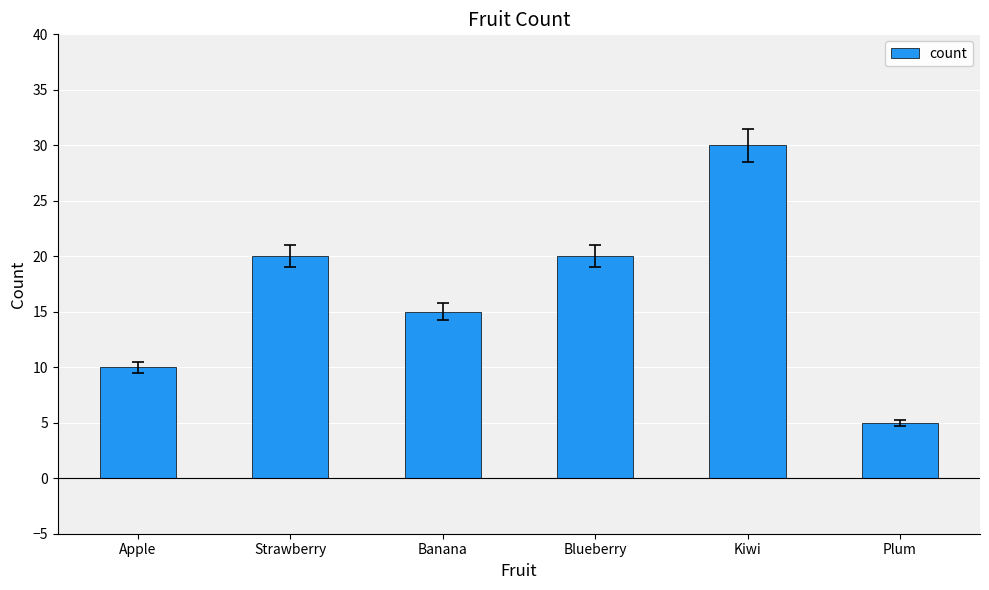

Reading right to left, list all the values displayed in this chart.

5	30	20	15	20	10